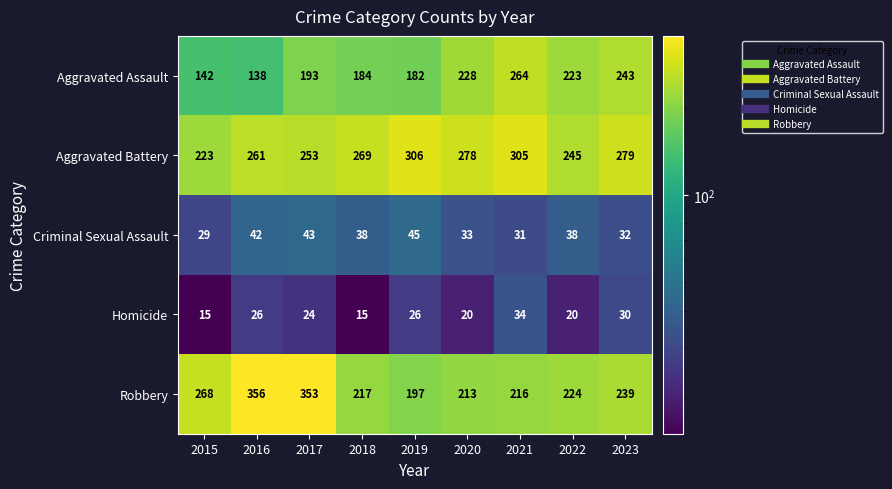

What is the sum of all Robbery values?

2283